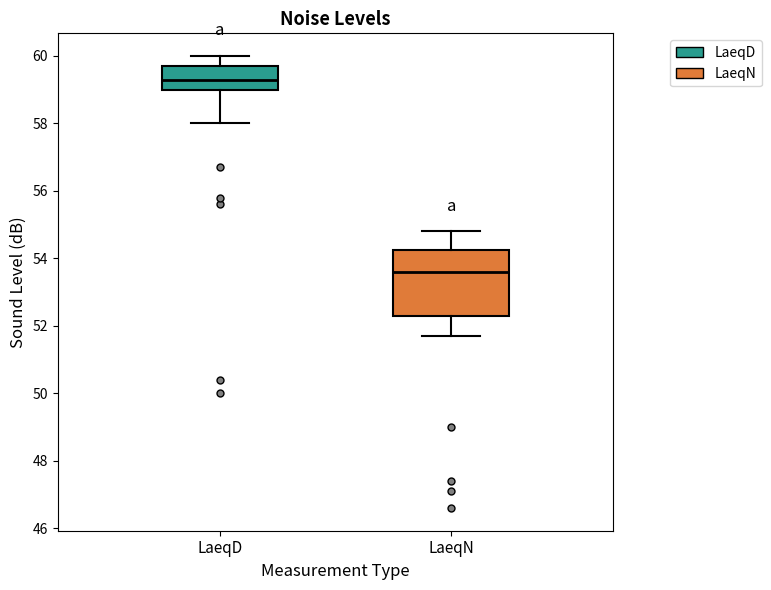

Which box has the highest median line?

LaeqD